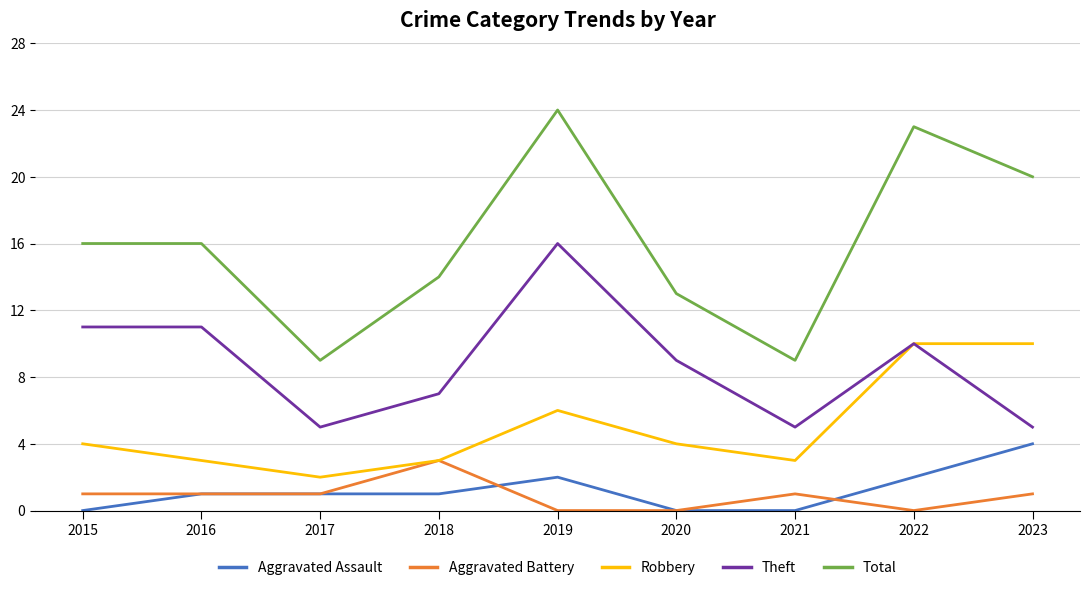

Is it true that Total equals 16 at 2016?

True